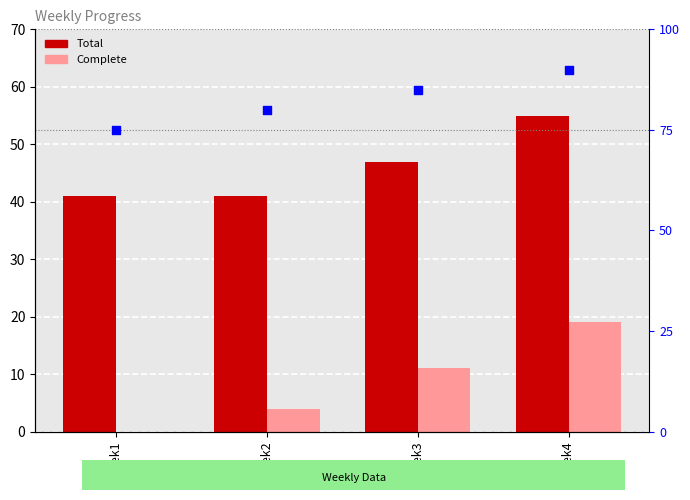

Which series has the largest total across all categories?

Total